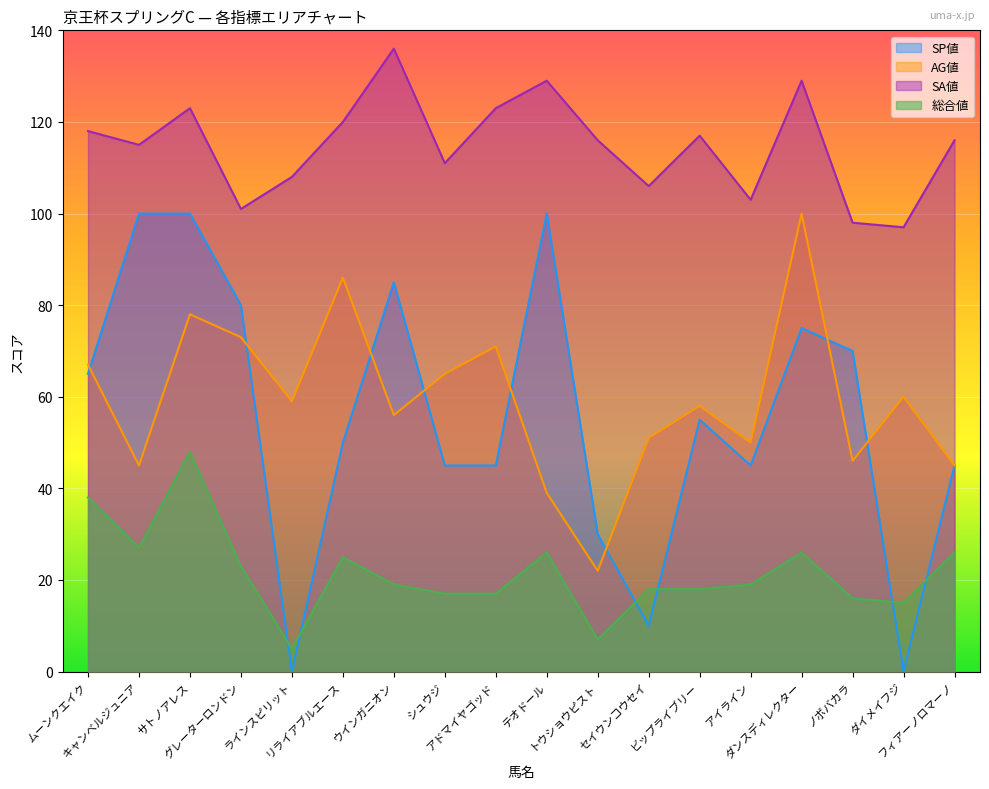

True or false: 総合値 and SA値 intersect in this chart.

False